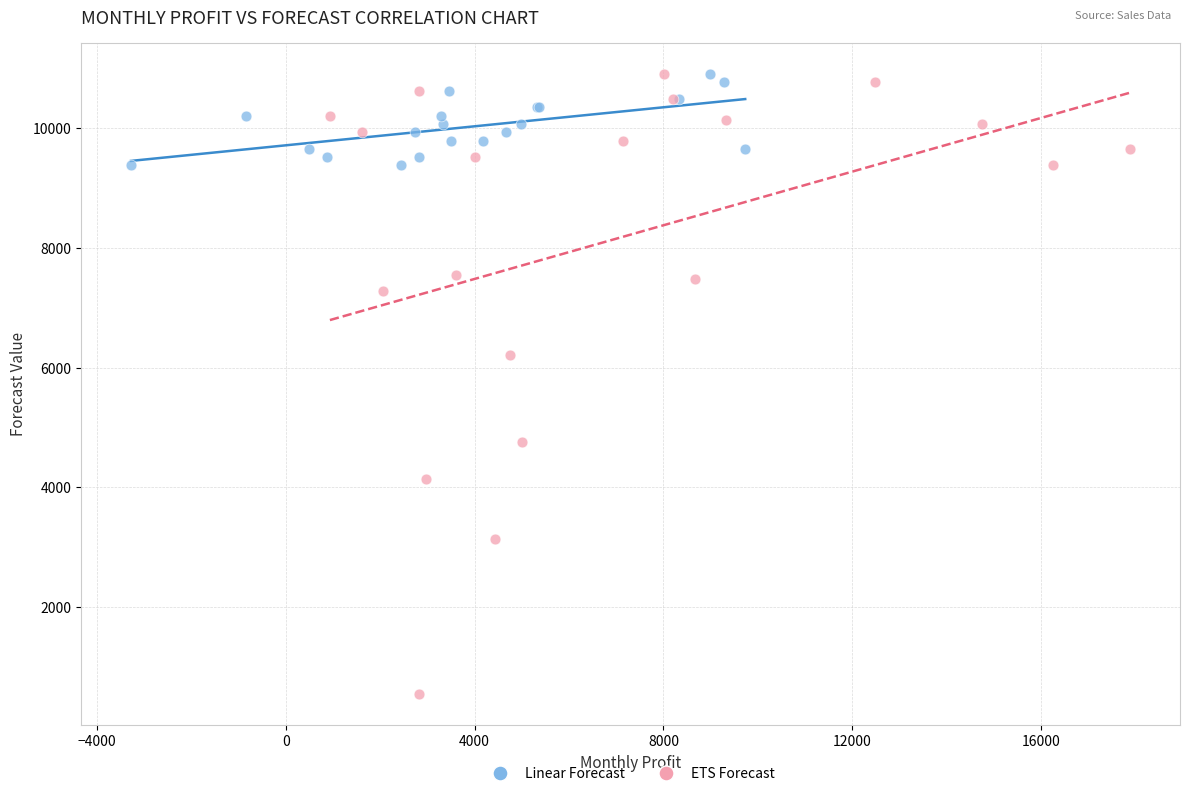

Which series contains the lowest Y value?

ETS Forecast